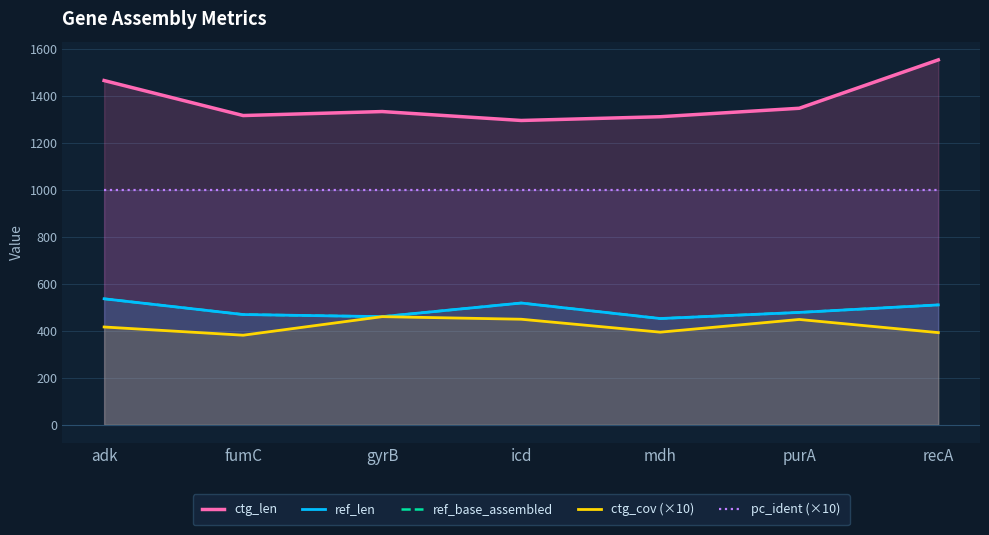

At which label is ref_base_assembled closest to 494?

purA